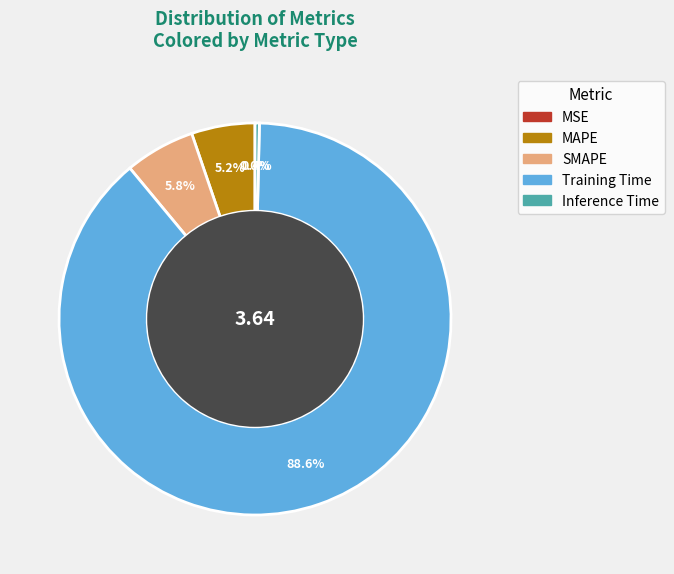

To the nearest percent, what is the combined percentage of Inference Time and MAPE?

6%